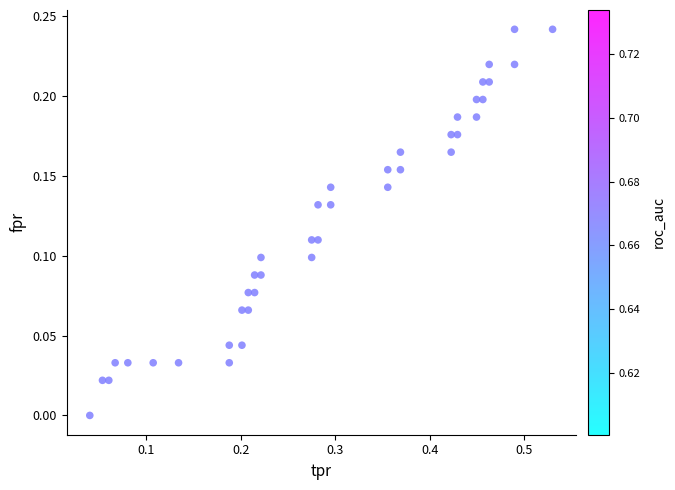

How many points are shown in the scatter plot?

40